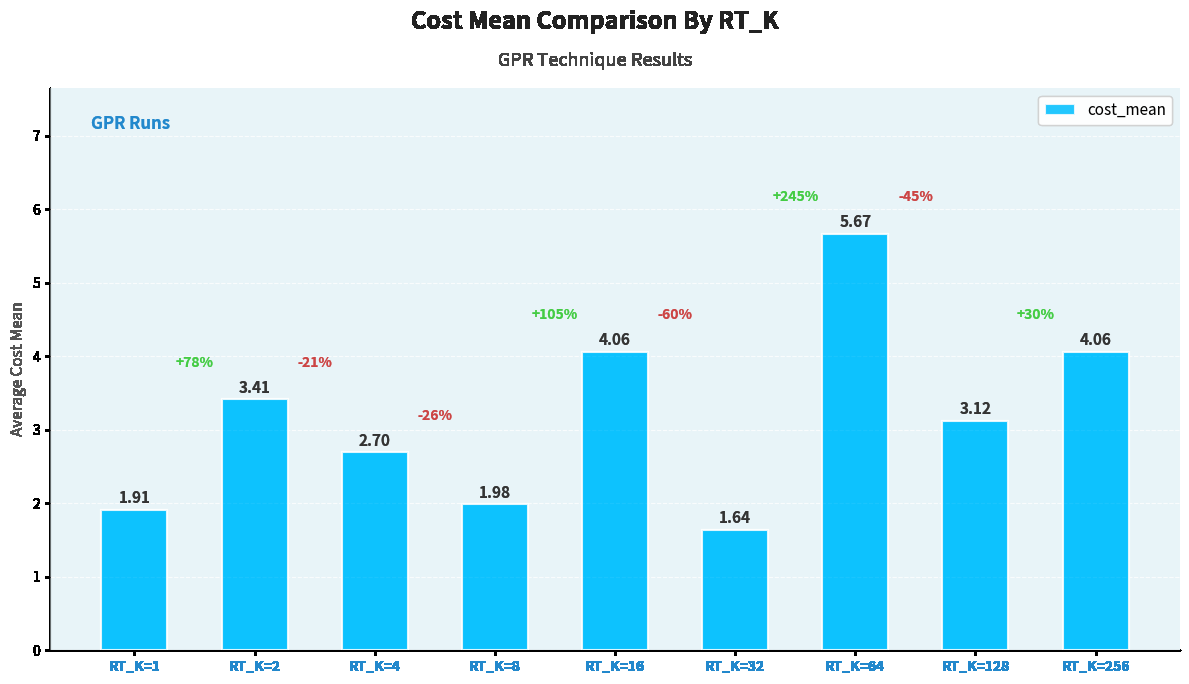

How many data points are above 3?

5